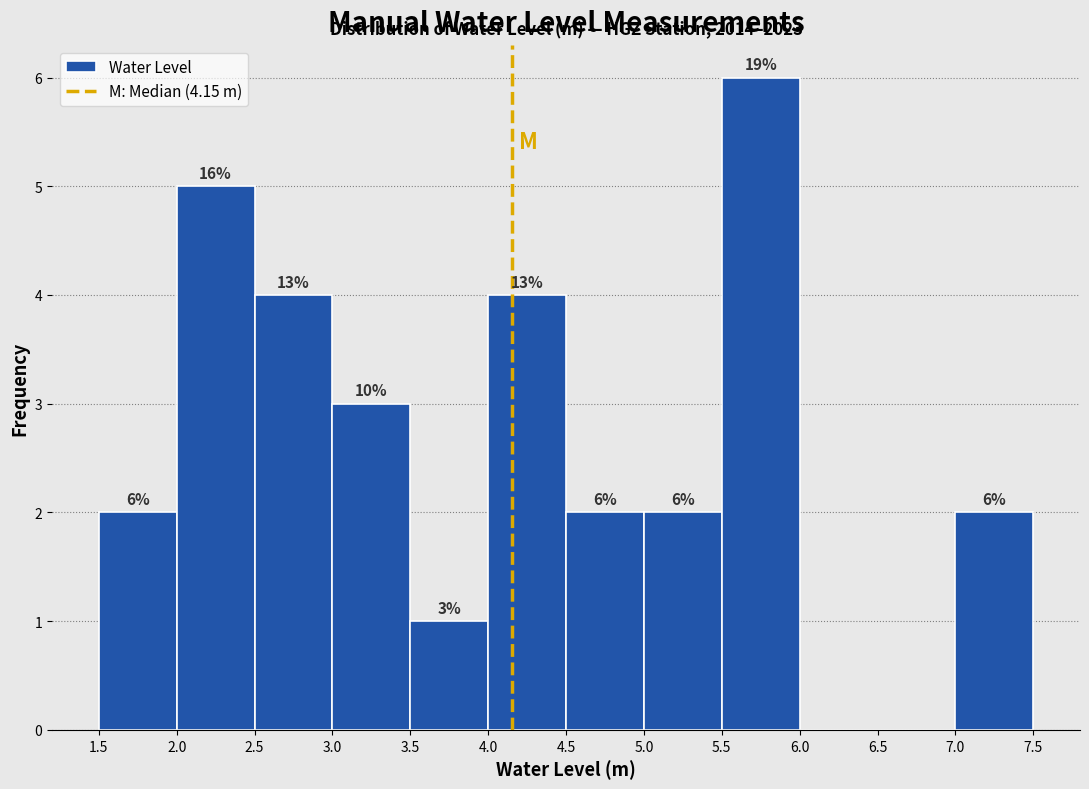

Over which range of the x-axis is the bar tallest?

5.5 to 6.0